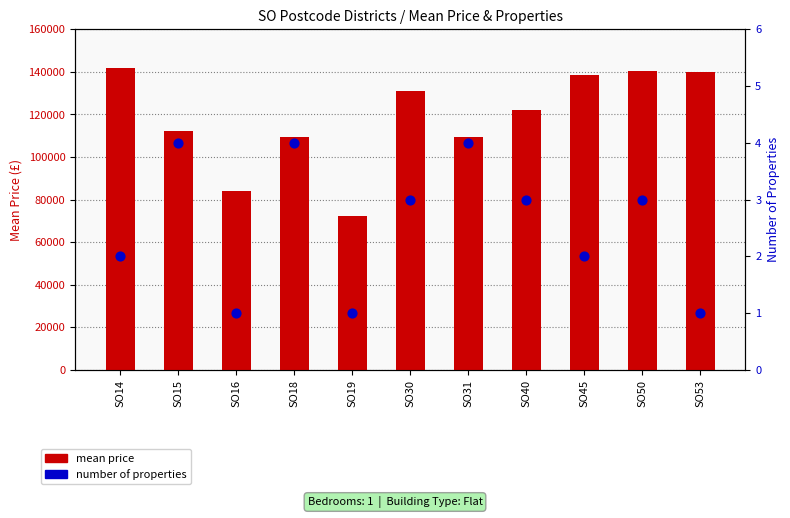

Which series reaches the minimum Y coordinate?

number of properties